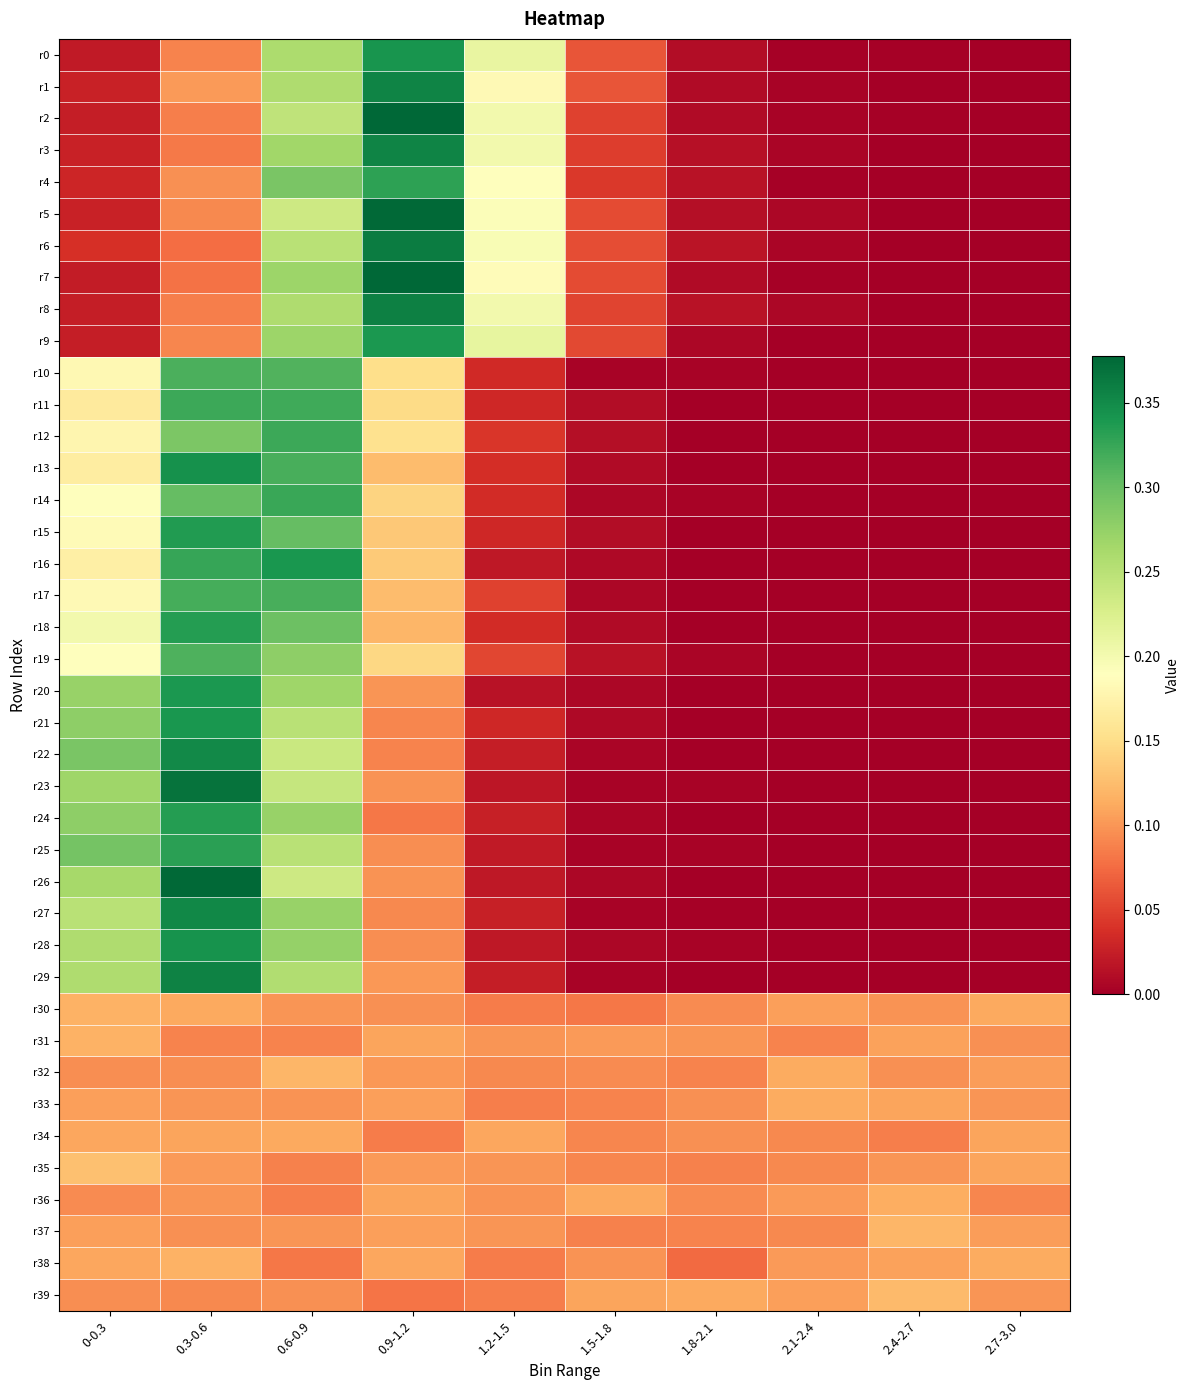

At how many categories does at least one series exceed 0?

10